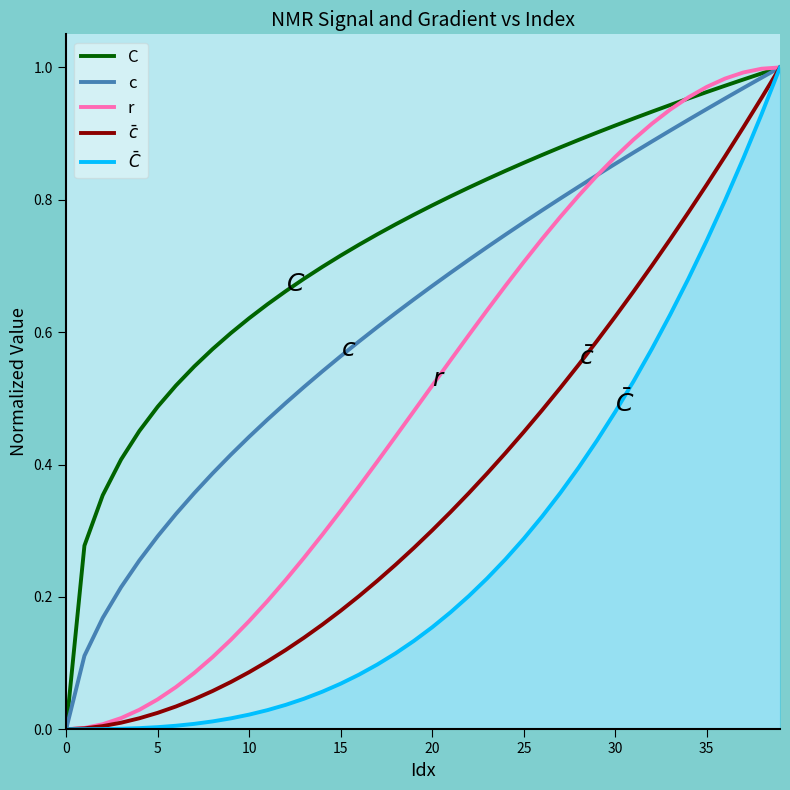

How many lines are shown in the chart?

5